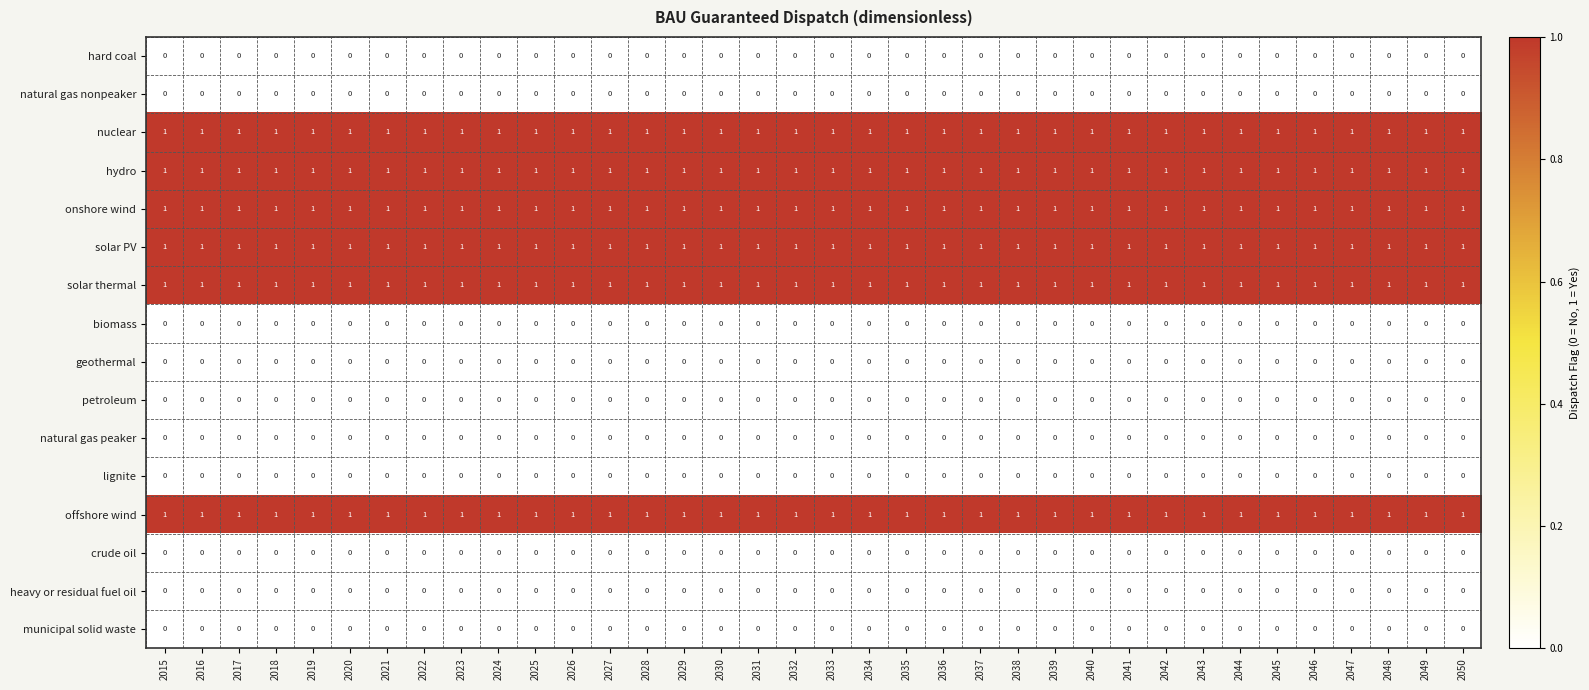

The offshore wind series shows 1 at 2047. True or false?

True